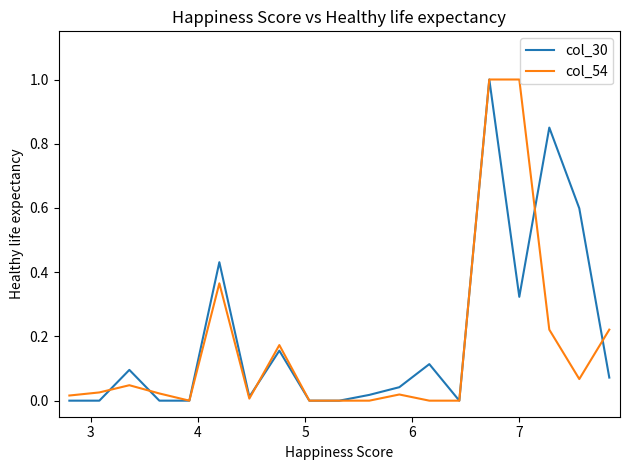

What is the maximum value for col_54?

1.0